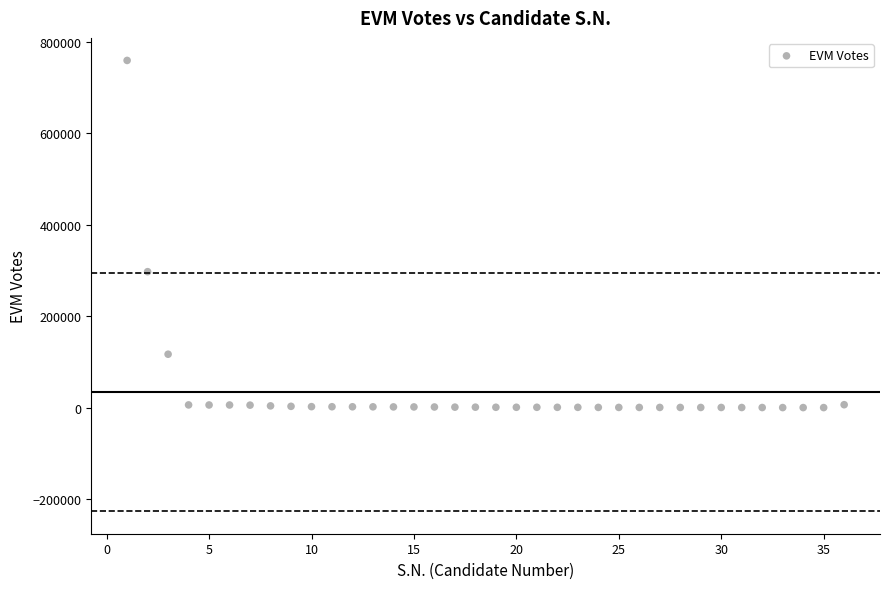

What is the range of X values (max minus min)?

35